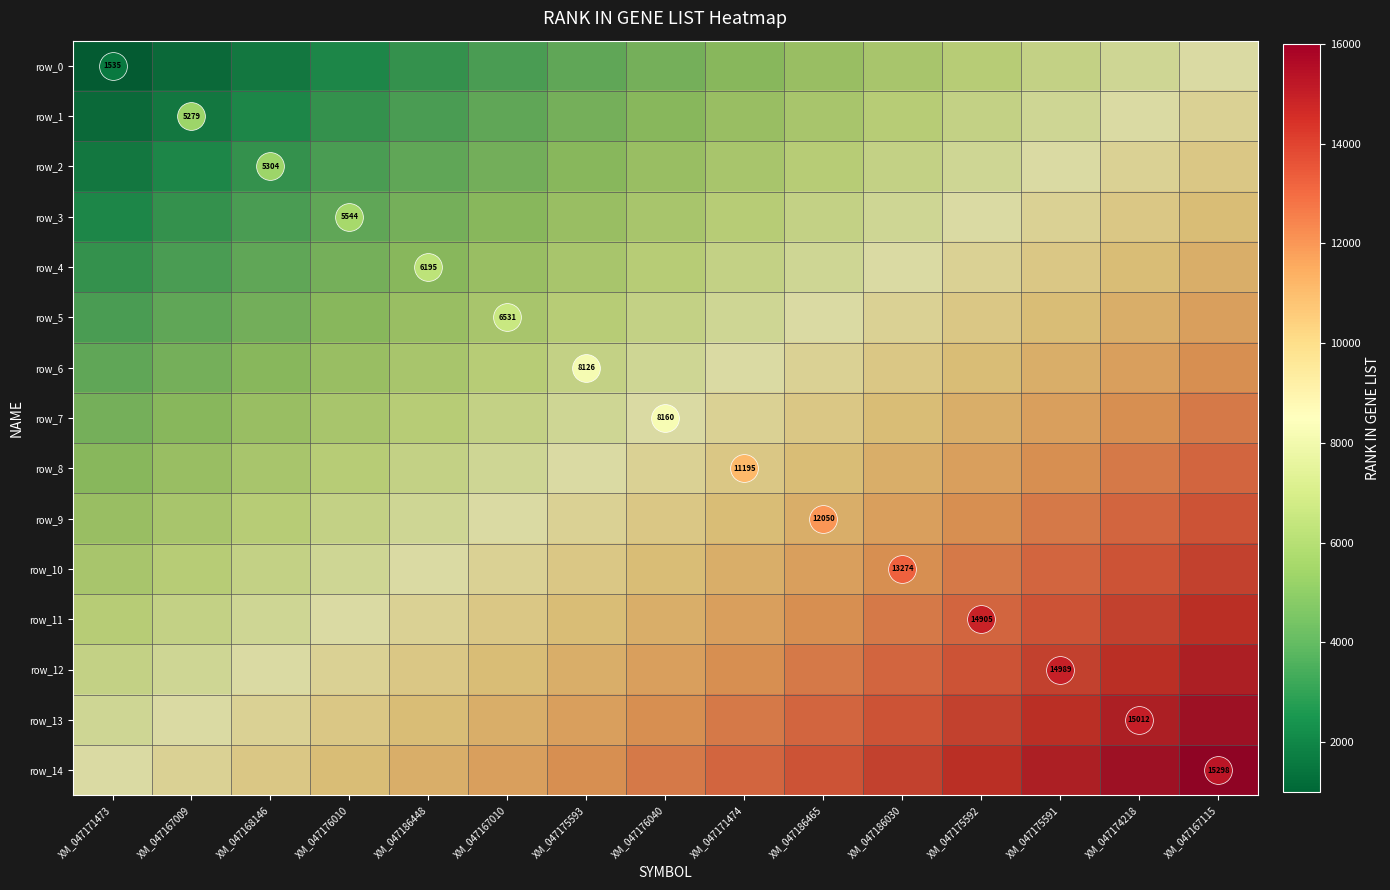

Reading left to right, list all the values displayed in this chart.

row_0: XM_047171473=0.0	XM_047167009=0.0	XM_047168146=0.1	XM_047176010=0.1	XM_047186448=0.1	XM_047167010=0.2	XM_047175593=0.2	XM_047176040=0.2	XM_047171474=0.3	XM_047186465=0.3	XM_047186030=0.4	XM_047175592=0.4	XM_047175591=0.4	XM_047174218=0.5	XM_047167115=0.5
row_1: XM_047171473=0.0	XM_047167009=0.1	XM_047168146=0.1	XM_047176010=0.1	XM_047186448=0.2	XM_047167010=0.2	XM_047175593=0.2	XM_047176040=0.3	XM_047171474=0.3	XM_047186465=0.4	XM_047186030=0.4	XM_047175592=0.4	XM_047175591=0.5	XM_047174218=0.5	XM_047167115=0.5
row_2: XM_047171473=0.1	XM_047167009=0.1	XM_047168146=0.1	XM_047176010=0.2	XM_047186448=0.2	XM_047167010=0.2	XM_047175593=0.3	XM_047176040=0.3	XM_047171474=0.4	XM_047186465=0.4	XM_047186030=0.4	XM_047175592=0.5	XM_047175591=0.5	XM_047174218=0.5	XM_047167115=0.6
row_3: XM_047171473=0.1	XM_047167009=0.1	XM_047168146=0.2	XM_047176010=0.2	XM_047186448=0.2	XM_047167010=0.3	XM_047175593=0.3	XM_047176040=0.4	XM_047171474=0.4	XM_047186465=0.4	XM_047186030=0.5	XM_047175592=0.5	XM_047175591=0.5	XM_047174218=0.6	XM_047167115=0.6
row_4: XM_047171473=0.1	XM_047167009=0.2	XM_047168146=0.2	XM_047176010=0.2	XM_047186448=0.3	XM_047167010=0.3	XM_047175593=0.4	XM_047176040=0.4	XM_047171474=0.4	XM_047186465=0.5	XM_047186030=0.5	XM_047175592=0.5	XM_047175591=0.6	XM_047174218=0.6	XM_047167115=0.6
row_5: XM_047171473=0.2	XM_047167009=0.2	XM_047168146=0.2	XM_047176010=0.3	XM_047186448=0.3	XM_047167010=0.4	XM_047175593=0.4	XM_047176040=0.4	XM_047171474=0.5	XM_047186465=0.5	XM_047186030=0.5	XM_047175592=0.6	XM_047175591=0.6	XM_047174218=0.6	XM_047167115=0.7
row_6: XM_047171473=0.2	XM_047167009=0.2	XM_047168146=0.3	XM_047176010=0.3	XM_047186448=0.4	XM_047167010=0.4	XM_047175593=0.4	XM_047176040=0.5	XM_047171474=0.5	XM_047186465=0.5	XM_047186030=0.6	XM_047175592=0.6	XM_047175591=0.6	XM_047174218=0.7	XM_047167115=0.7
row_7: XM_047171473=0.2	XM_047167009=0.3	XM_047168146=0.3	XM_047176010=0.4	XM_047186448=0.4	XM_047167010=0.4	XM_047175593=0.5	XM_047176040=0.5	XM_047171474=0.5	XM_047186465=0.6	XM_047186030=0.6	XM_047175592=0.6	XM_047175591=0.7	XM_047174218=0.7	XM_047167115=0.8
row_8: XM_047171473=0.3	XM_047167009=0.3	XM_047168146=0.4	XM_047176010=0.4	XM_047186448=0.4	XM_047167010=0.5	XM_047175593=0.5	XM_047176040=0.5	XM_047171474=0.6	XM_047186465=0.6	XM_047186030=0.6	XM_047175592=0.7	XM_047175591=0.7	XM_047174218=0.8	XM_047167115=0.8
row_9: XM_047171473=0.3	XM_047167009=0.4	XM_047168146=0.4	XM_047176010=0.4	XM_047186448=0.5	XM_047167010=0.5	XM_047175593=0.5	XM_047176040=0.6	XM_047171474=0.6	XM_047186465=0.6	XM_047186030=0.7	XM_047175592=0.7	XM_047175591=0.8	XM_047174218=0.8	XM_047167115=0.8
row_10: XM_047171473=0.4	XM_047167009=0.4	XM_047168146=0.4	XM_047176010=0.5	XM_047186448=0.5	XM_047167010=0.5	XM_047175593=0.6	XM_047176040=0.6	XM_047171474=0.6	XM_047186465=0.7	XM_047186030=0.7	XM_047175592=0.8	XM_047175591=0.8	XM_047174218=0.8	XM_047167115=0.9
row_11: XM_047171473=0.4	XM_047167009=0.4	XM_047168146=0.5	XM_047176010=0.5	XM_047186448=0.5	XM_047167010=0.6	XM_047175593=0.6	XM_047176040=0.6	XM_047171474=0.7	XM_047186465=0.7	XM_047186030=0.8	XM_047175592=0.8	XM_047175591=0.8	XM_047174218=0.9	XM_047167115=0.9
row_12: XM_047171473=0.4	XM_047167009=0.5	XM_047168146=0.5	XM_047176010=0.5	XM_047186448=0.6	XM_047167010=0.6	XM_047175593=0.6	XM_047176040=0.7	XM_047171474=0.7	XM_047186465=0.8	XM_047186030=0.8	XM_047175592=0.8	XM_047175591=0.9	XM_047174218=0.9	XM_047167115=0.9
row_13: XM_047171473=0.5	XM_047167009=0.5	XM_047168146=0.5	XM_047176010=0.6	XM_047186448=0.6	XM_047167010=0.6	XM_047175593=0.7	XM_047176040=0.7	XM_047171474=0.8	XM_047186465=0.8	XM_047186030=0.8	XM_047175592=0.9	XM_047175591=0.9	XM_047174218=0.9	XM_047167115=1.0
row_14: XM_047171473=0.5	XM_047167009=0.5	XM_047168146=0.6	XM_047176010=0.6	XM_047186448=0.6	XM_047167010=0.7	XM_047175593=0.7	XM_047176040=0.8	XM_047171474=0.8	XM_047186465=0.8	XM_047186030=0.9	XM_047175592=0.9	XM_047175591=0.9	XM_047174218=1.0	XM_047167115=1.0